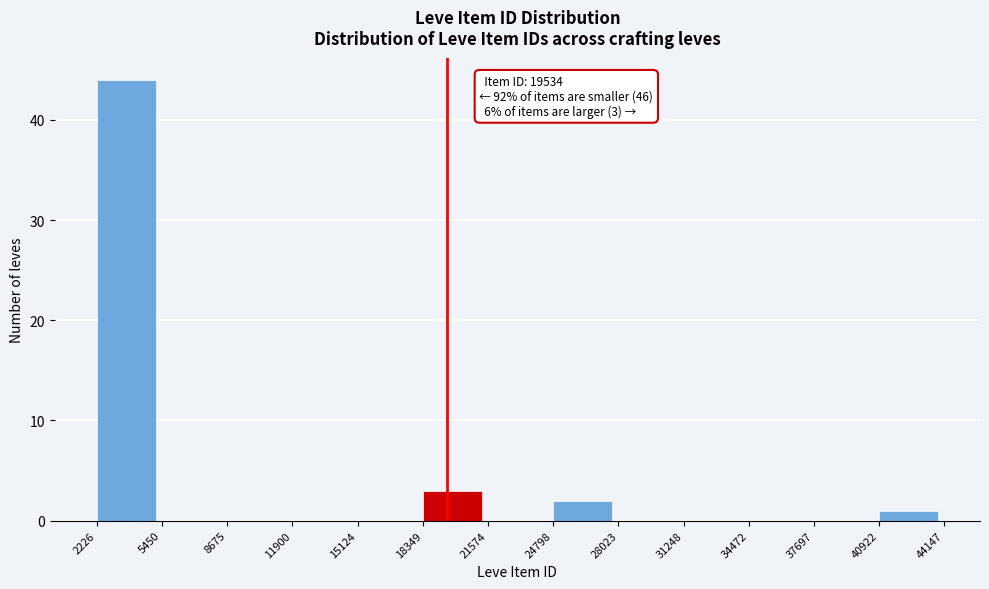

Which range on the x-axis has the tallest bar?

2226 to 5450